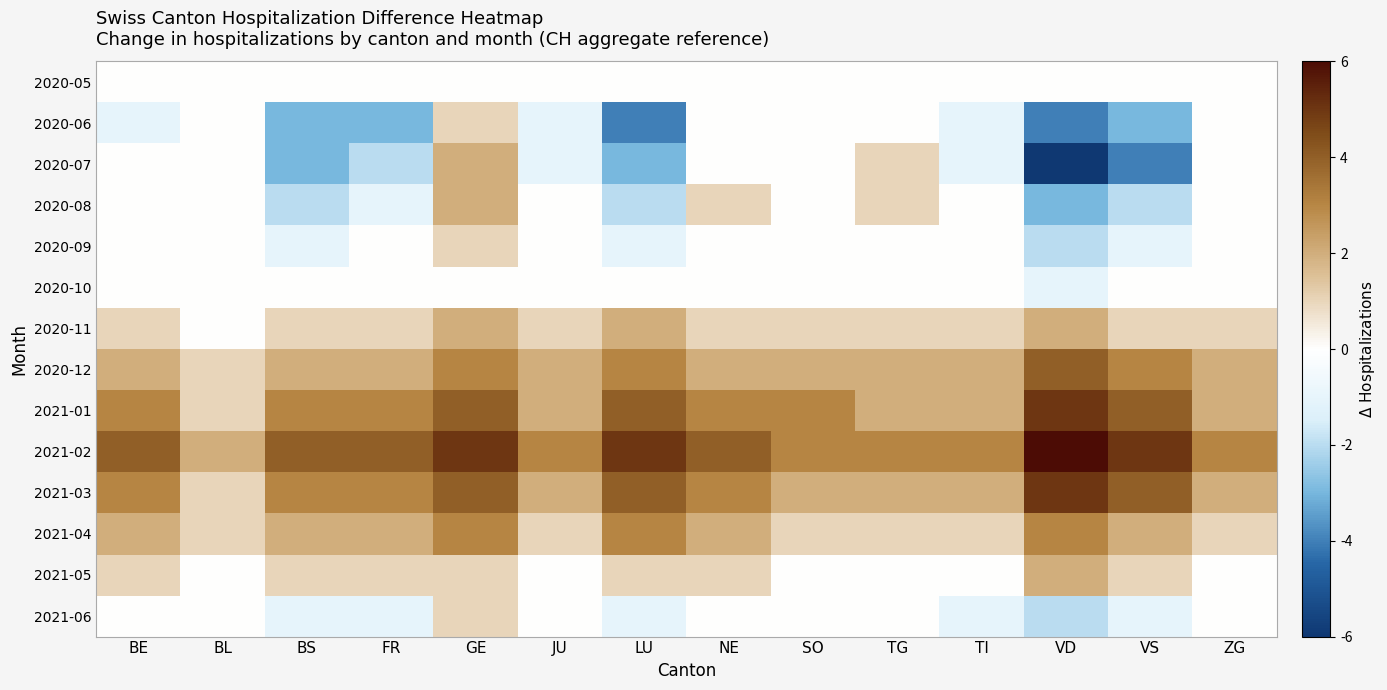

Reading left to right, transcribe all the data shown in this chart.

2020-05: BE=0	BL=0	BS=0	FR=0	GE=0	JU=0	LU=0	NE=0	SO=0	TG=0	TI=0	VD=0	VS=0	ZG=0
2020-06: BE=-1	BL=0	BS=-3	FR=-3	GE=1	JU=-1	LU=-4	NE=0	SO=0	TG=0	TI=-1	VD=-4	VS=-3	ZG=0
2020-07: BE=0	BL=0	BS=-3	FR=-2	GE=2	JU=-1	LU=-3	NE=0	SO=0	TG=1	TI=-1	VD=-6	VS=-4	ZG=0
2020-08: BE=0	BL=0	BS=-2	FR=-1	GE=2	JU=0	LU=-2	NE=1	SO=0	TG=1	TI=0	VD=-3	VS=-2	ZG=0
2020-09: BE=0	BL=0	BS=-1	FR=0	GE=1	JU=0	LU=-1	NE=0	SO=0	TG=0	TI=0	VD=-2	VS=-1	ZG=0
2020-10: BE=0	BL=0	BS=0	FR=0	GE=0	JU=0	LU=0	NE=0	SO=0	TG=0	TI=0	VD=-1	VS=0	ZG=0
2020-11: BE=1	BL=0	BS=1	FR=1	GE=2	JU=1	LU=2	NE=1	SO=1	TG=1	TI=1	VD=2	VS=1	ZG=1
2020-12: BE=2	BL=1	BS=2	FR=2	GE=3	JU=2	LU=3	NE=2	SO=2	TG=2	TI=2	VD=4	VS=3	ZG=2
2021-01: BE=3	BL=1	BS=3	FR=3	GE=4	JU=2	LU=4	NE=3	SO=3	TG=2	TI=2	VD=5	VS=4	ZG=2
2021-02: BE=4	BL=2	BS=4	FR=4	GE=5	JU=3	LU=5	NE=4	SO=3	TG=3	TI=3	VD=6	VS=5	ZG=3
2021-03: BE=3	BL=1	BS=3	FR=3	GE=4	JU=2	LU=4	NE=3	SO=2	TG=2	TI=2	VD=5	VS=4	ZG=2
2021-04: BE=2	BL=1	BS=2	FR=2	GE=3	JU=1	LU=3	NE=2	SO=1	TG=1	TI=1	VD=3	VS=2	ZG=1
2021-05: BE=1	BL=0	BS=1	FR=1	GE=1	JU=0	LU=1	NE=1	SO=0	TG=0	TI=0	VD=2	VS=1	ZG=0
2021-06: BE=0	BL=0	BS=-1	FR=-1	GE=1	JU=0	LU=-1	NE=0	SO=0	TG=0	TI=-1	VD=-2	VS=-1	ZG=0